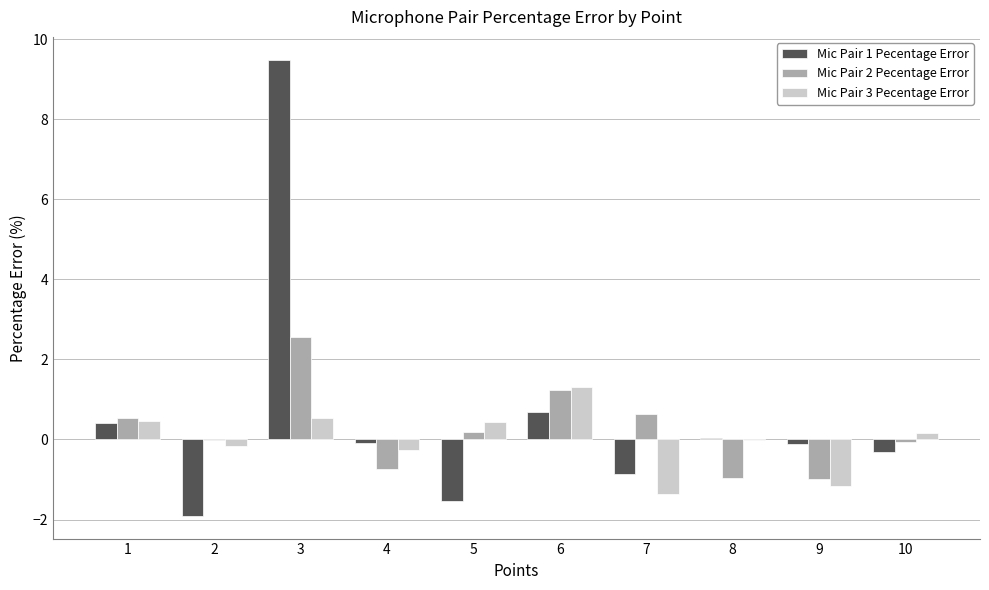

What is the maximum value shown in the chart?

9.5